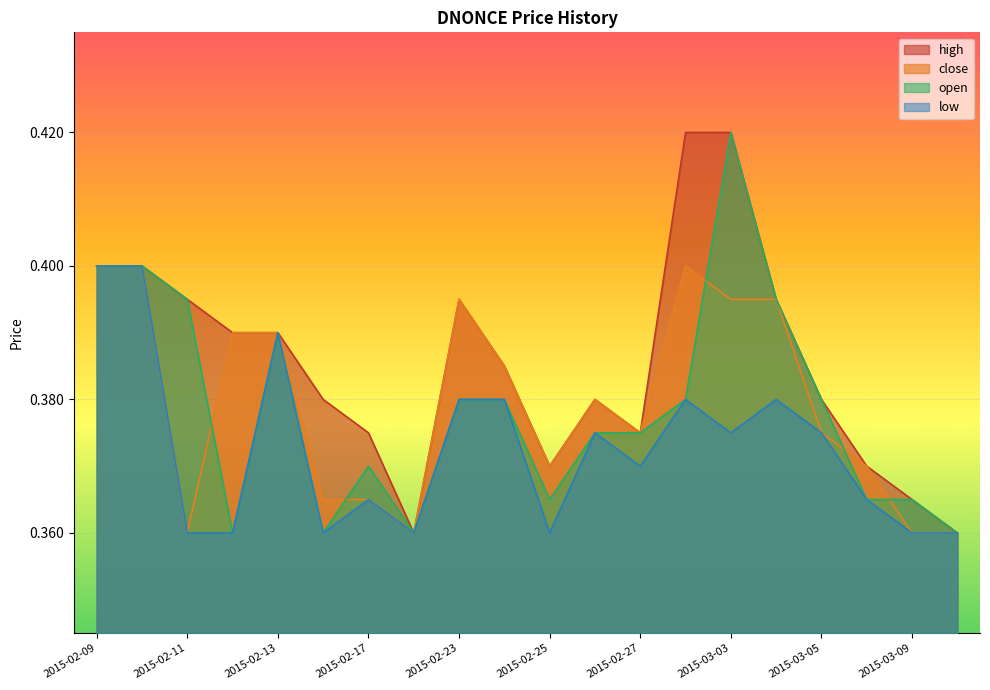

What is the total value across all series at 2015-03-09?

1.4